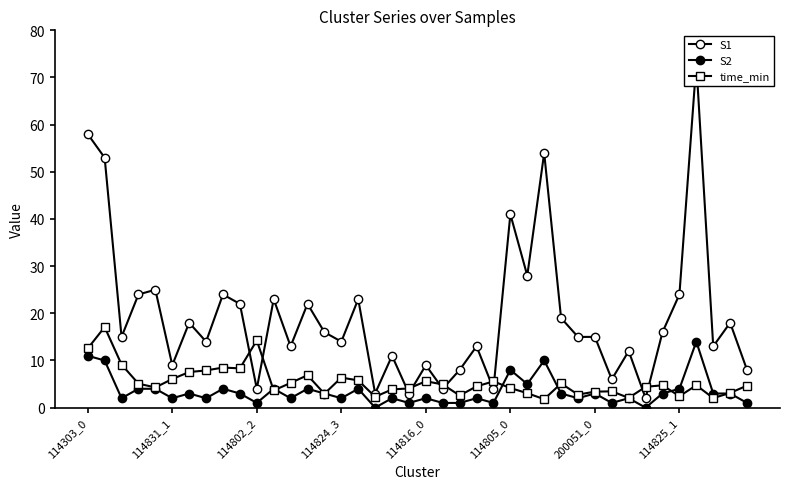

What are all the series names shown in the legend?

S1, S2, time_min